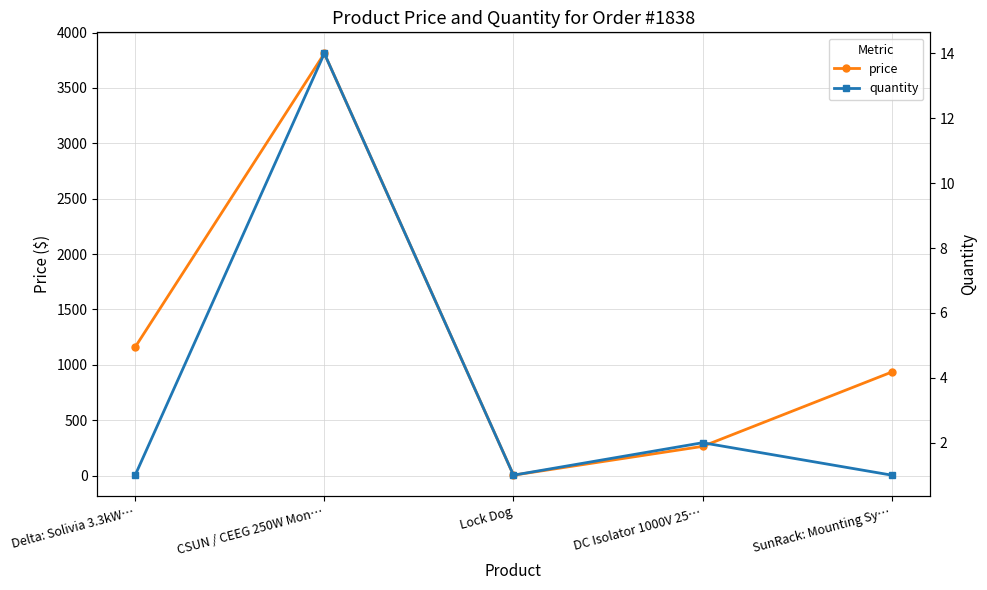

At which category does price reach its first local peak?

CSUN / CEEG 250W Mon…